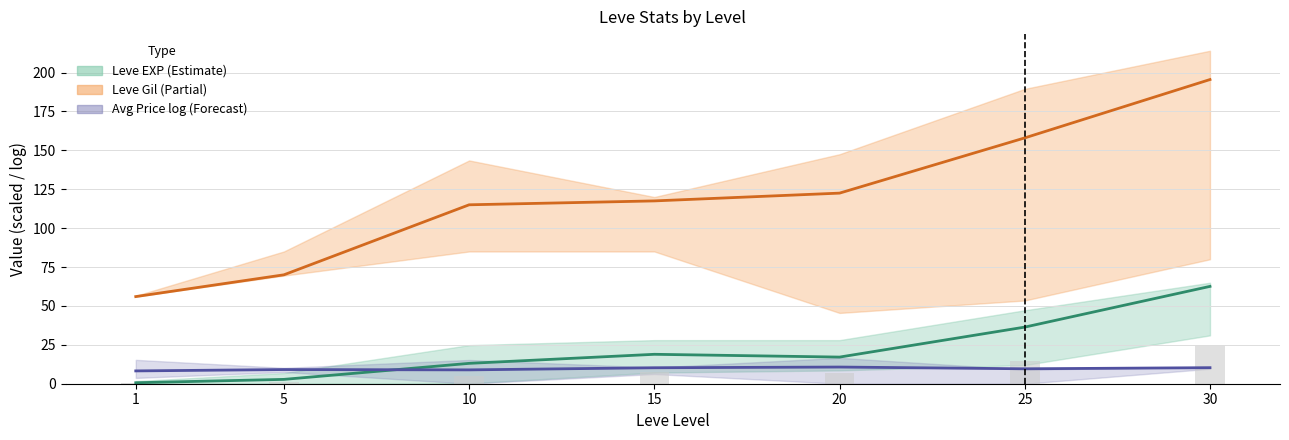

Between 10 and 25, which is larger?

25